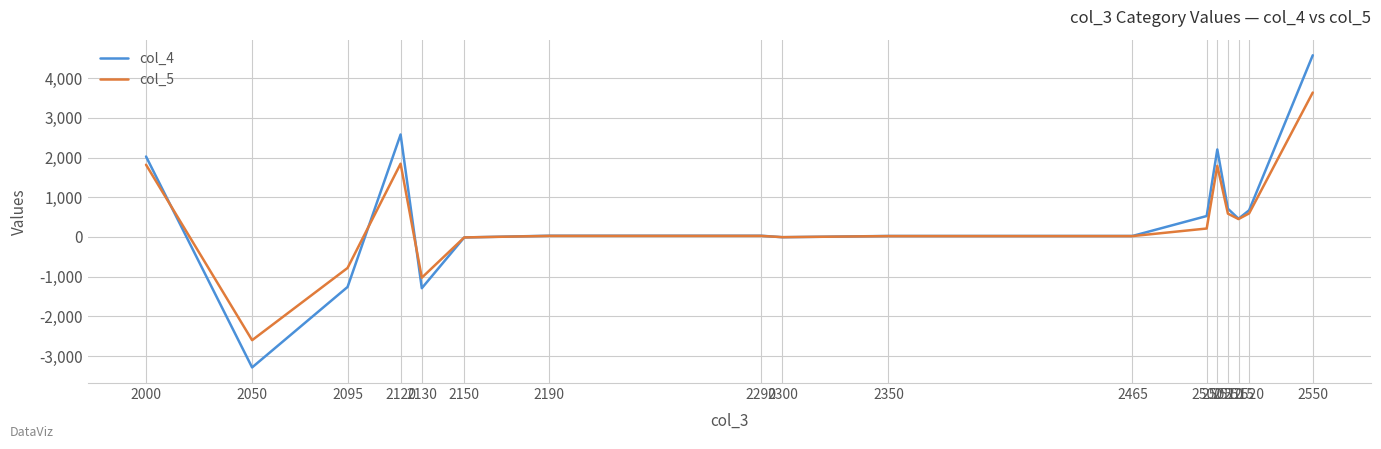

Which series has the widest spread of values?

col_4